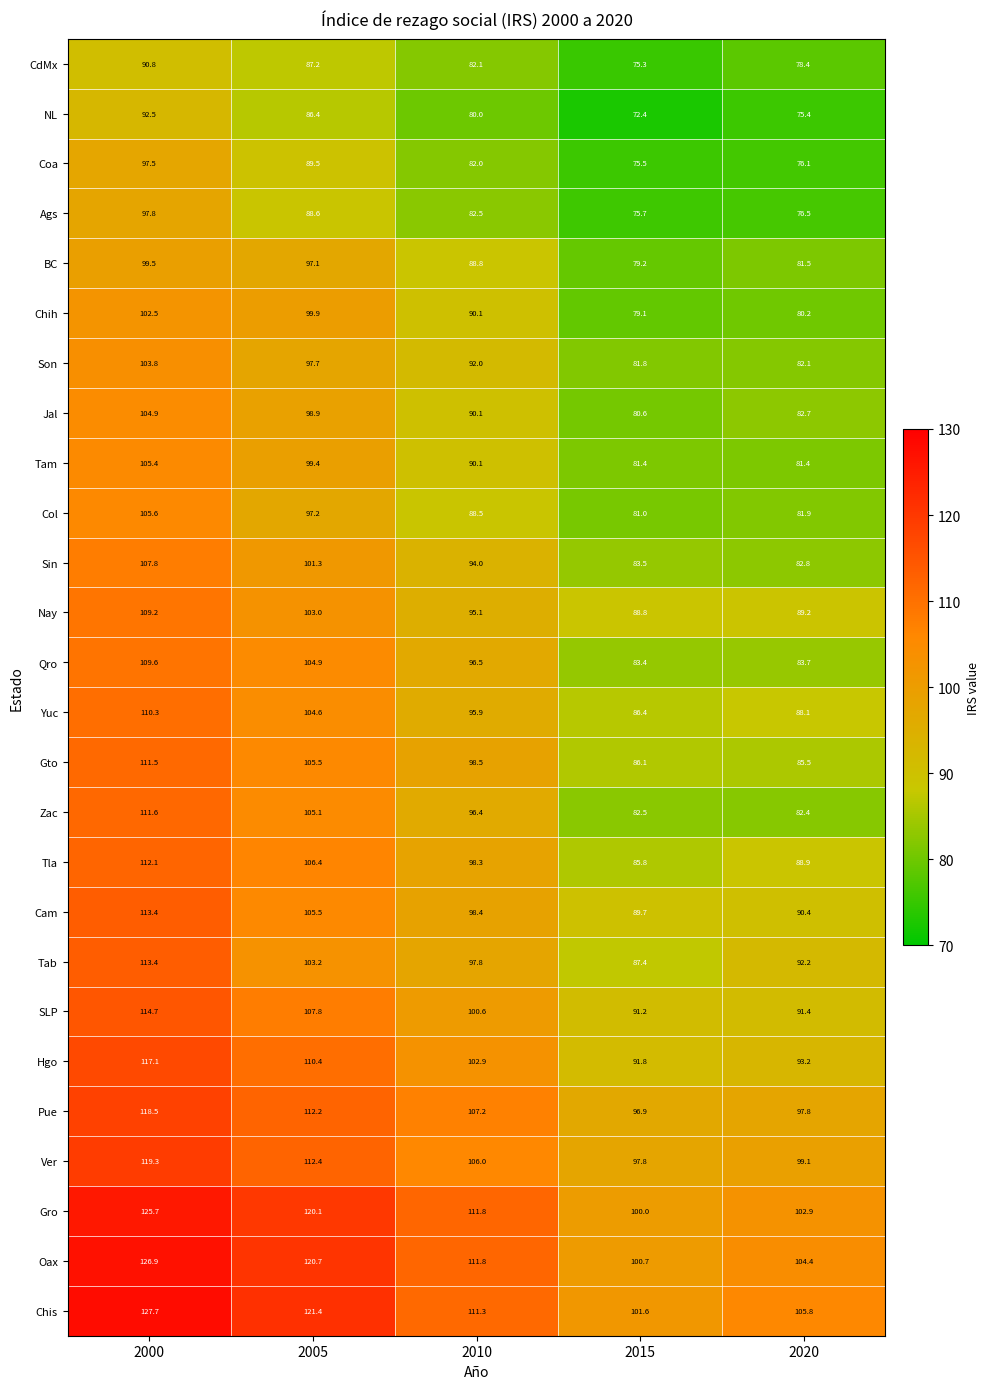

Count the number of data series in this chart.

26